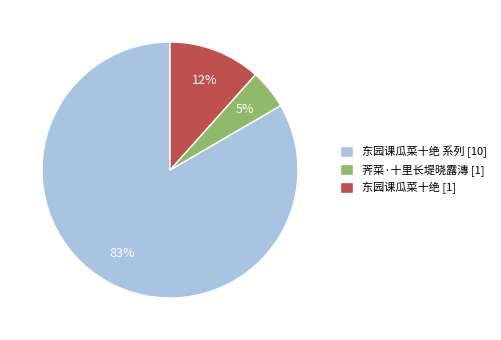

To the nearest percent, what is the average slice percentage?

33%